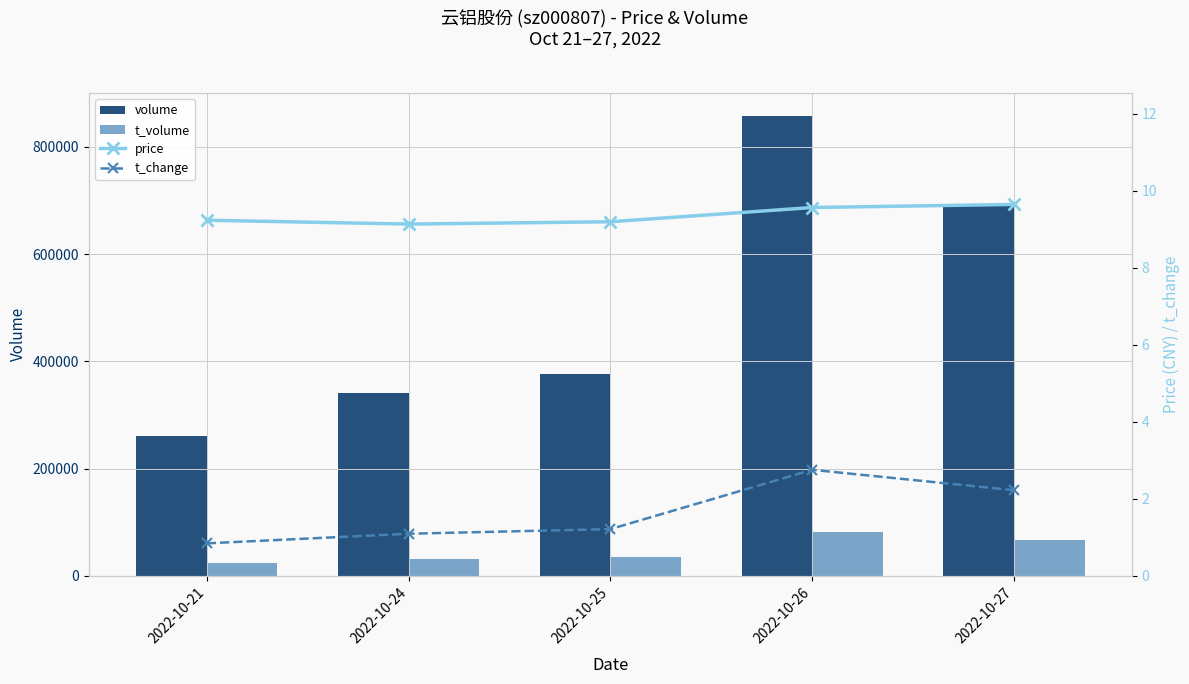

What is the difference between the highest and lowest values at 2022-10-27?

693021.8